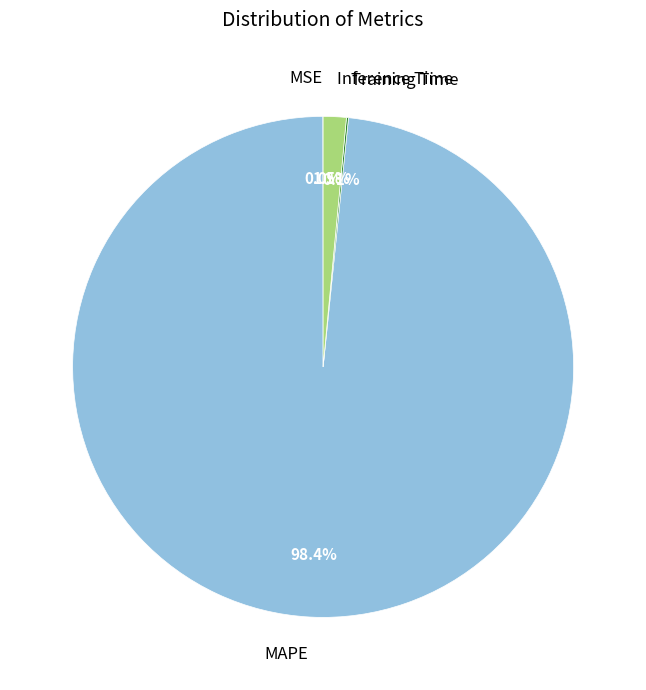

Is MAPE the majority of the pie?

Yes